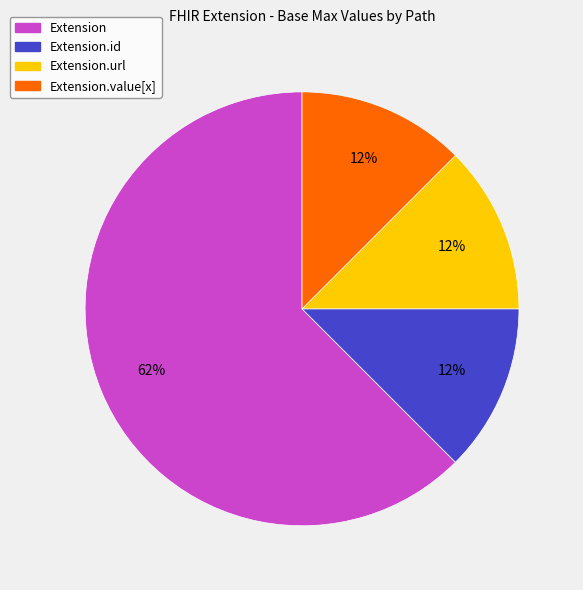

Do Extension.id and Extension.url together represent more than half of the pie?

No